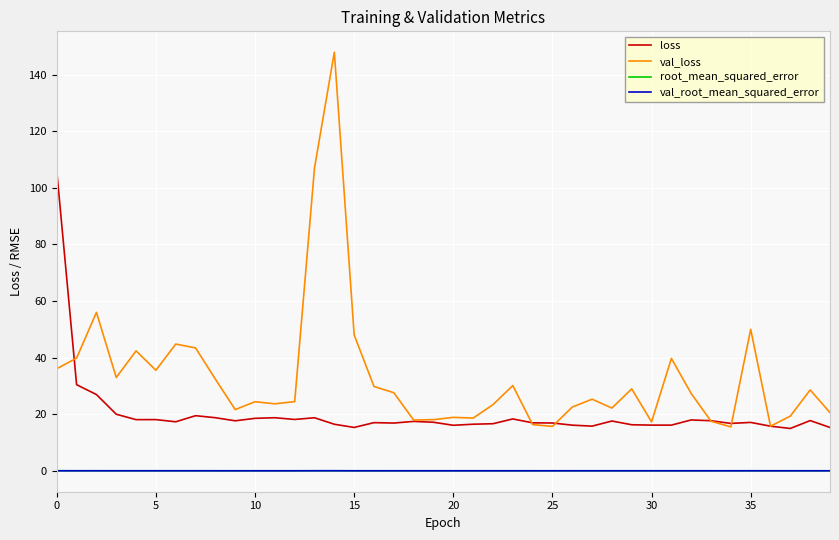

Which series has the largest range (max minus min)?

val_loss